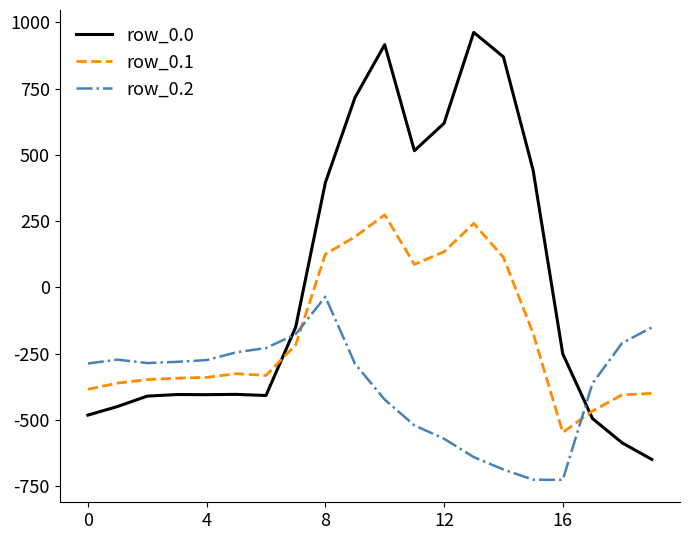

How many times do row_0.2 and row_0.1 cross each other?

2